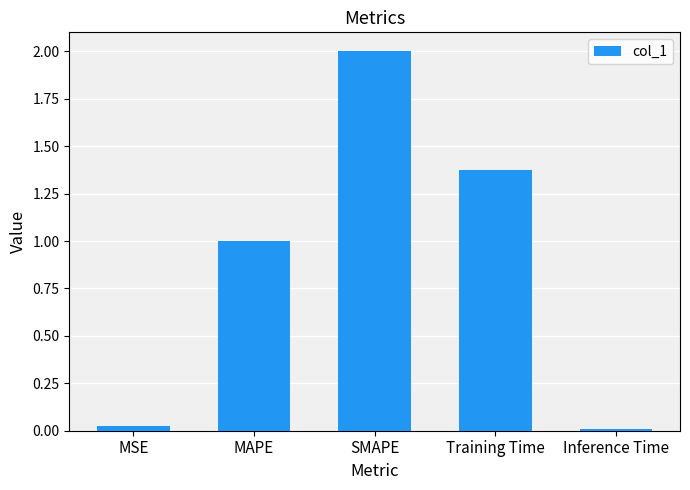

Approximately how many times larger is the value at MAPE compared to SMAPE?

0.5